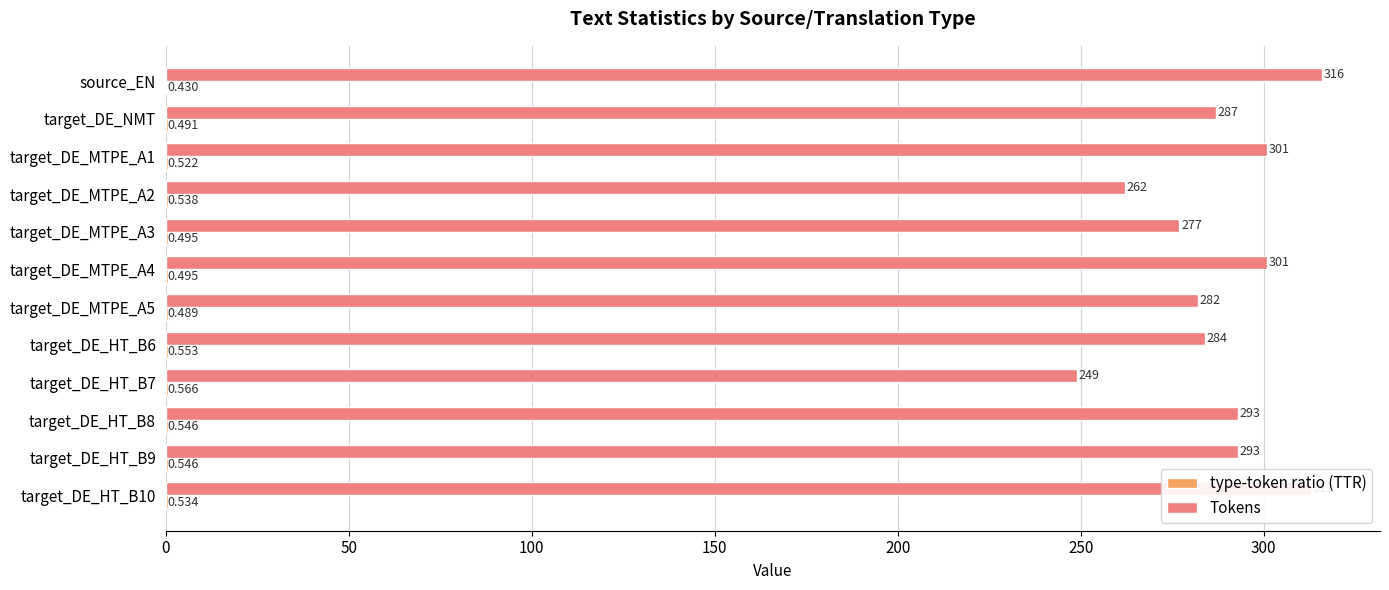

Which series has the largest total across all categories?

Tokens